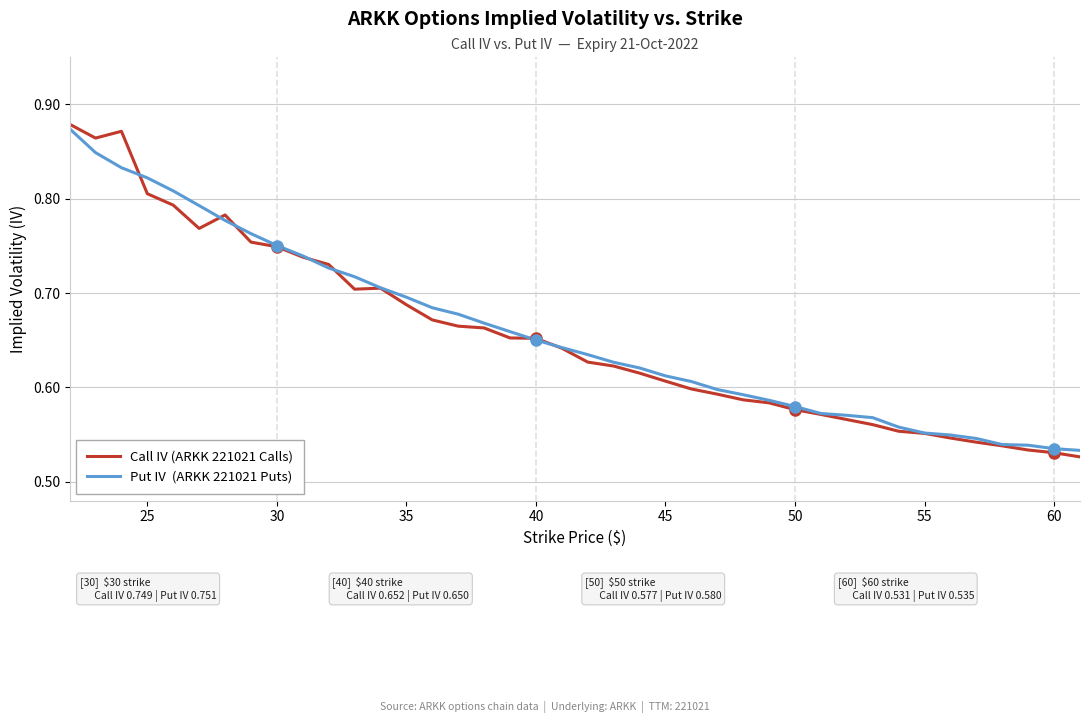

What is the greatest value displayed?

0.9